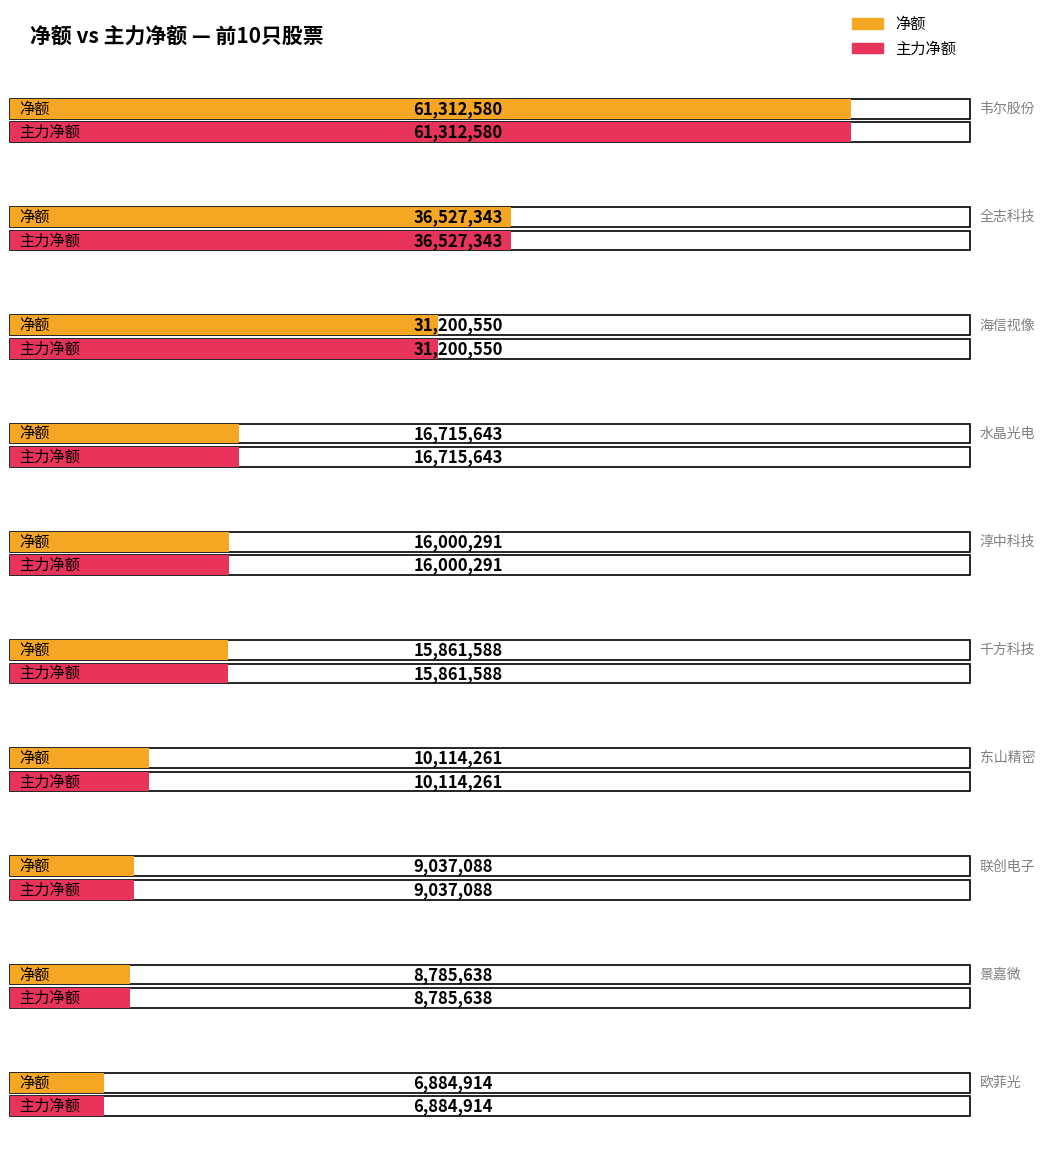

The value of 净额 at 欧菲光 is 6884914. True or false?

True